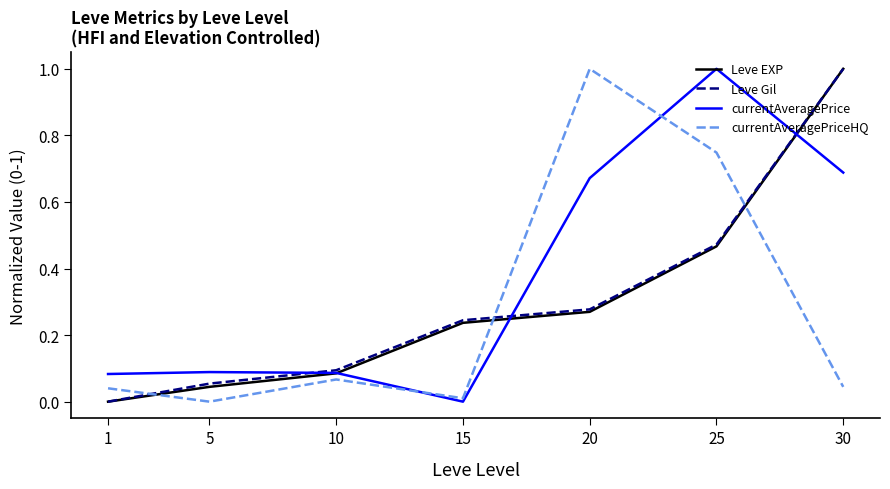

What is the difference between the maximum and minimum values in the currentAveragePrice series?

1.0